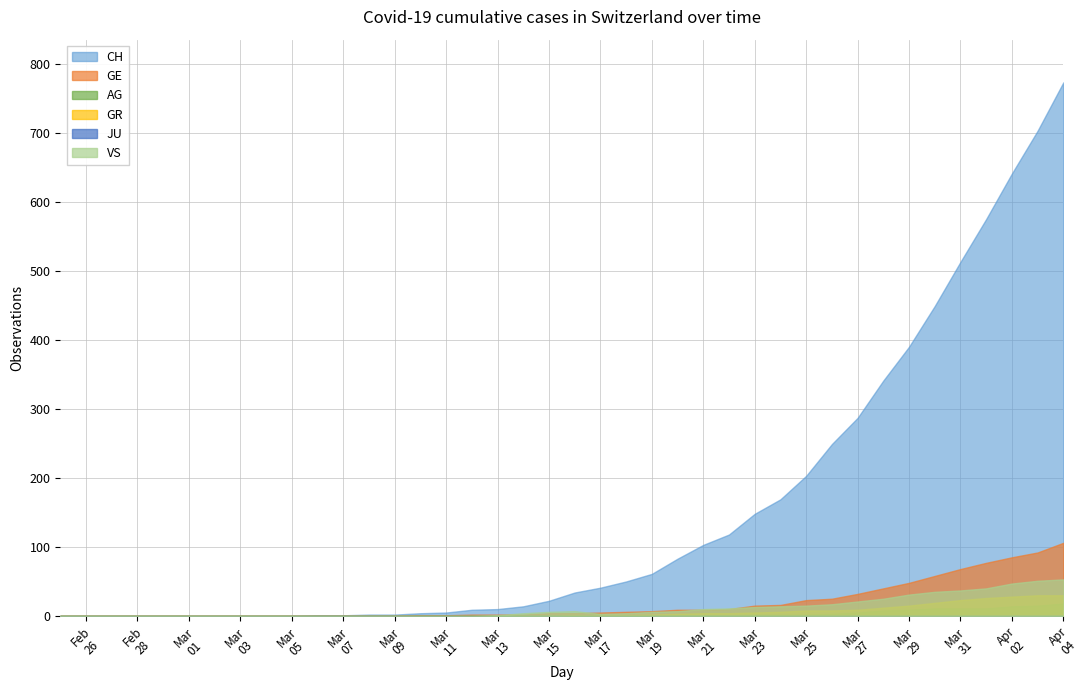

Which series has the widest spread of values?

CH